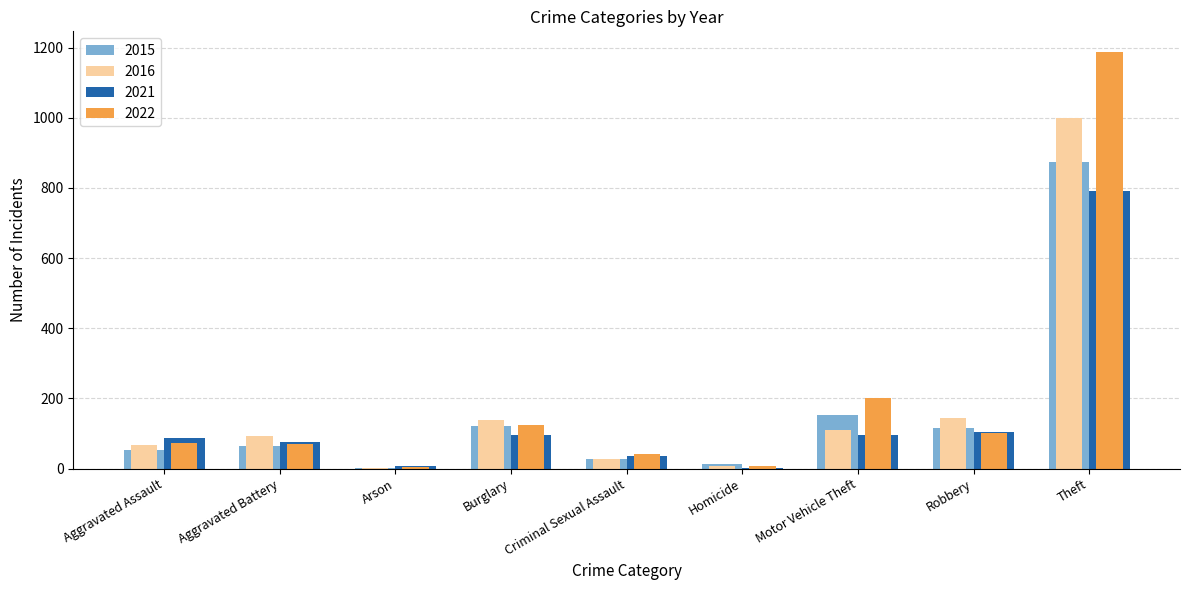

Does the chart contain stacked bars?

No